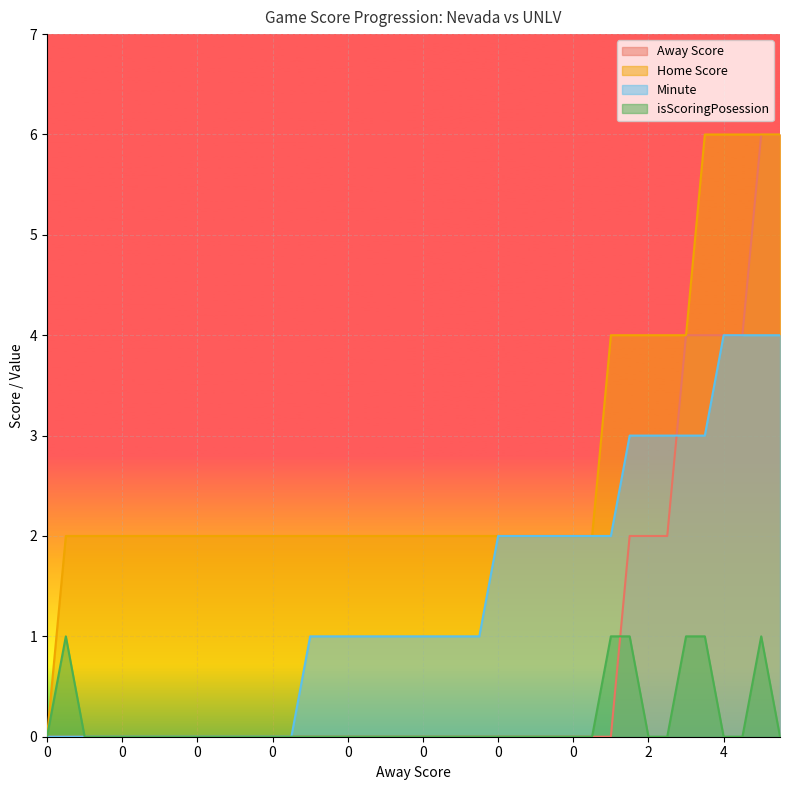

What is the total value across all series at 21?

3